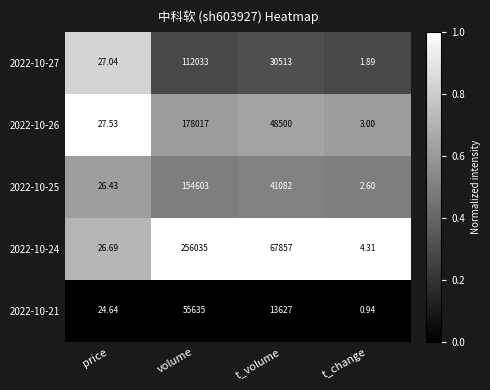

How many distinct data groups are displayed?

5